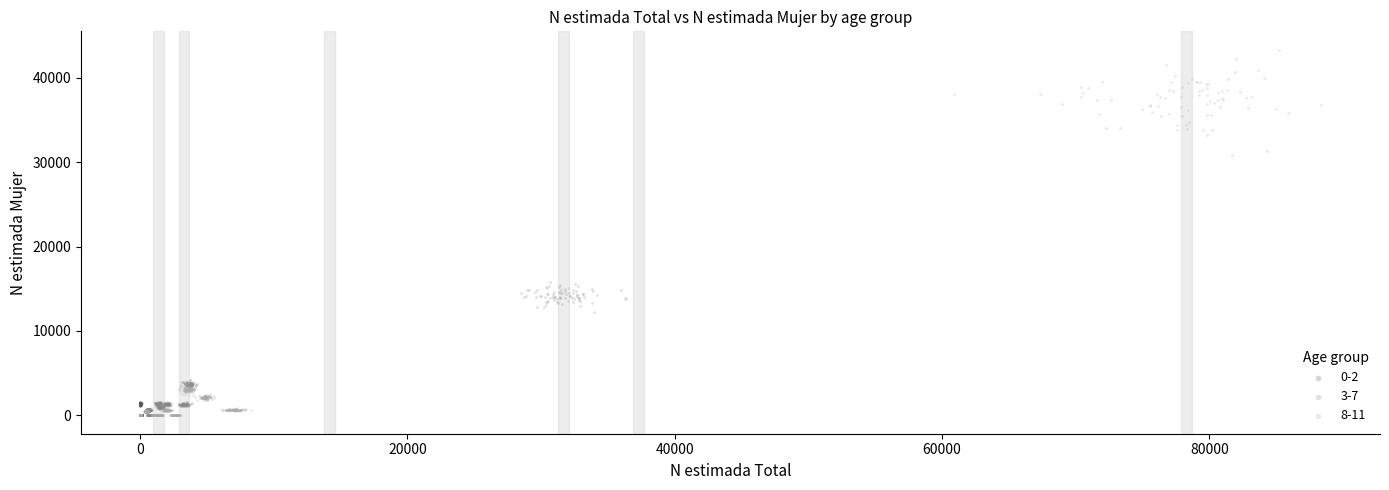

Which series has the widest spread of Y values?

8-11